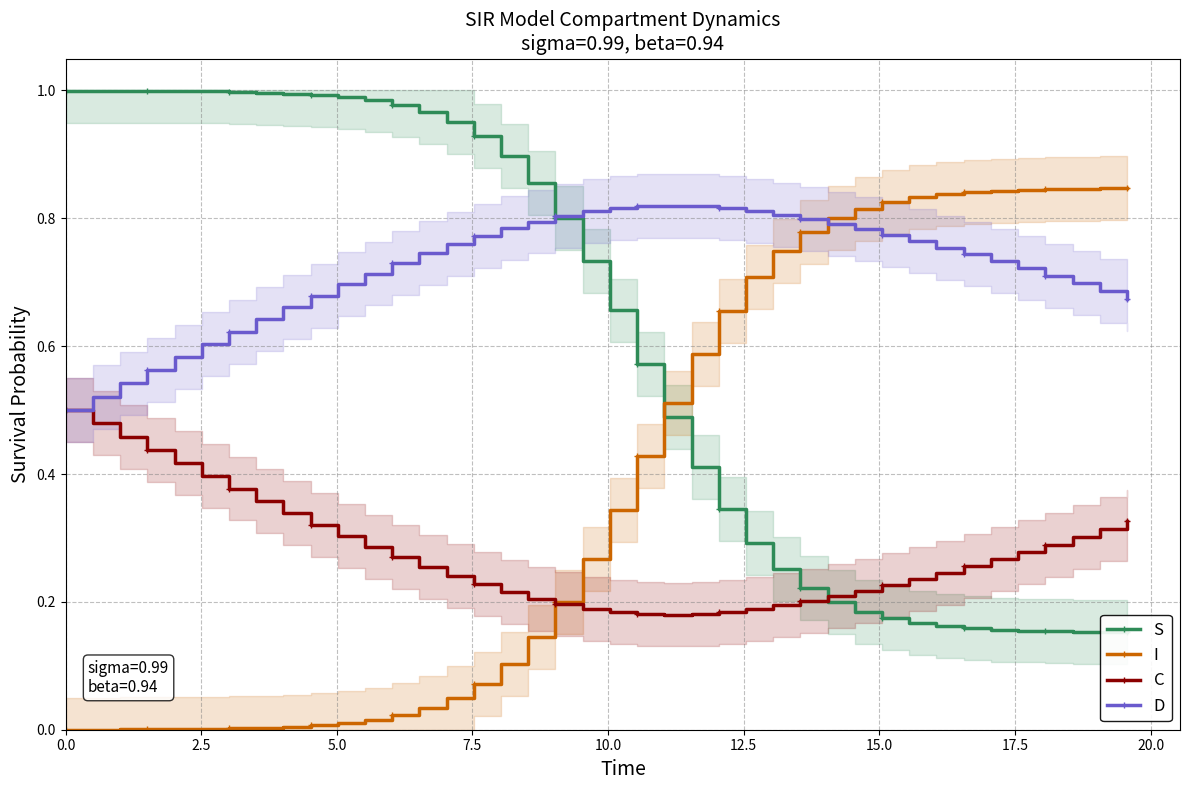

True or false: D and C cross at least once.

False